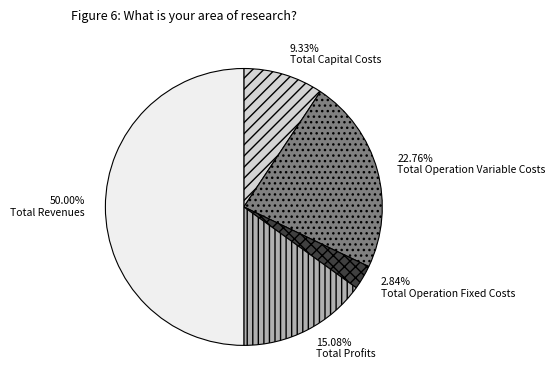

To the nearest percent, what is the difference between the Total Operation Variable Costs and Total Capital Costs slice percentages?

13%